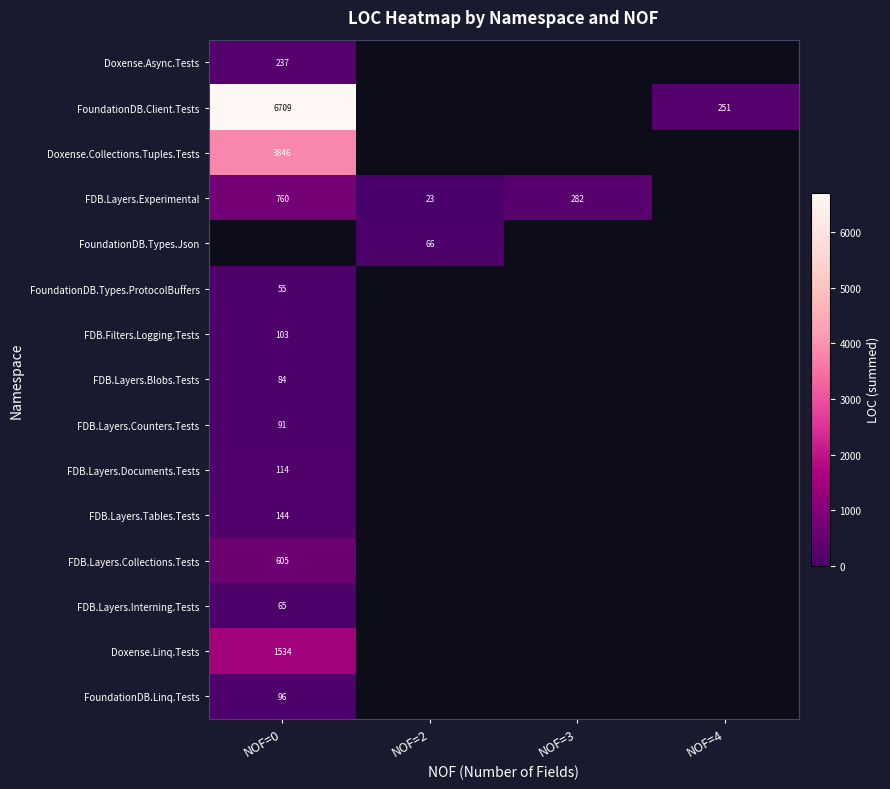

At which category does the chart reach its minimum across all series?

NOF=2